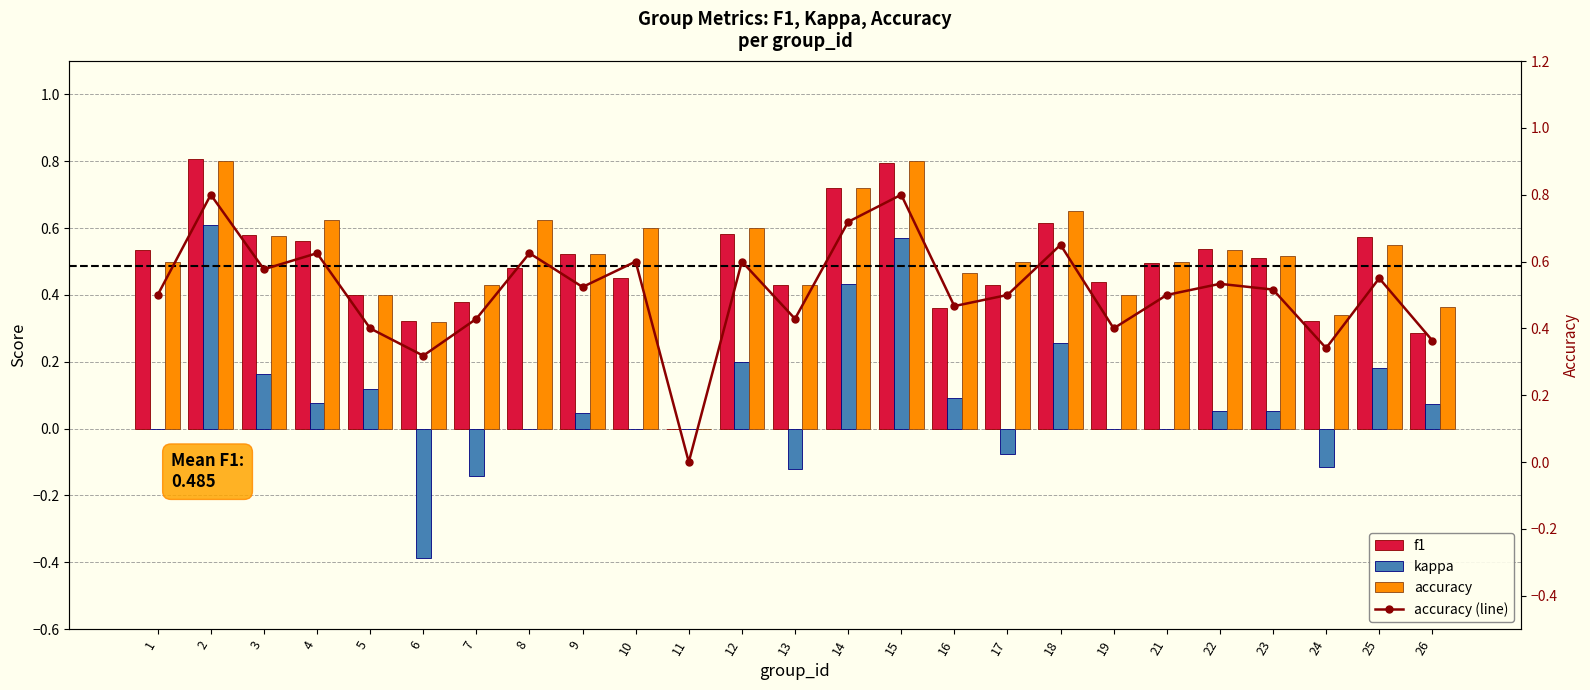

Which series has the widest spread of values?

kappa